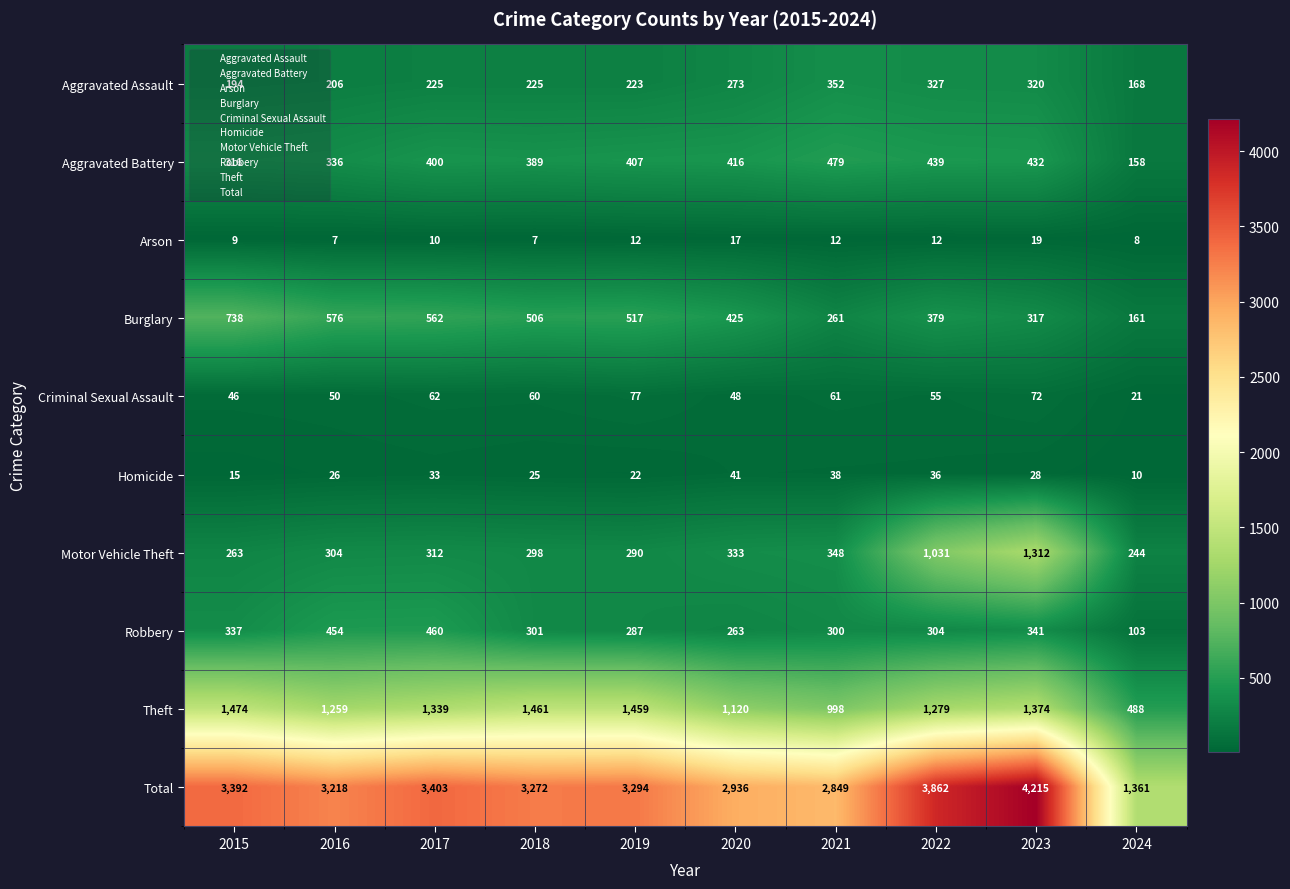

Rank the series at 2022 from lowest to highest value.

Arson, Homicide, Criminal Sexual Assault, Robbery, Aggravated Assault, Burglary, Aggravated Battery, Motor Vehicle Theft, Theft, Total